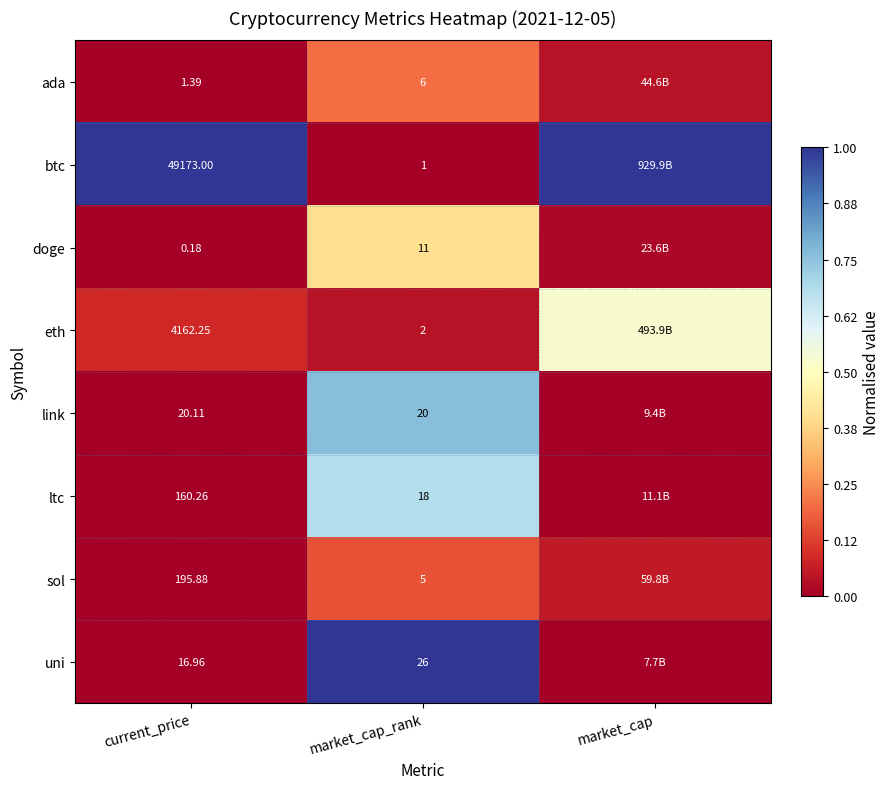

What is the difference between the doge values at market_cap and market_cap_rank?

0.4